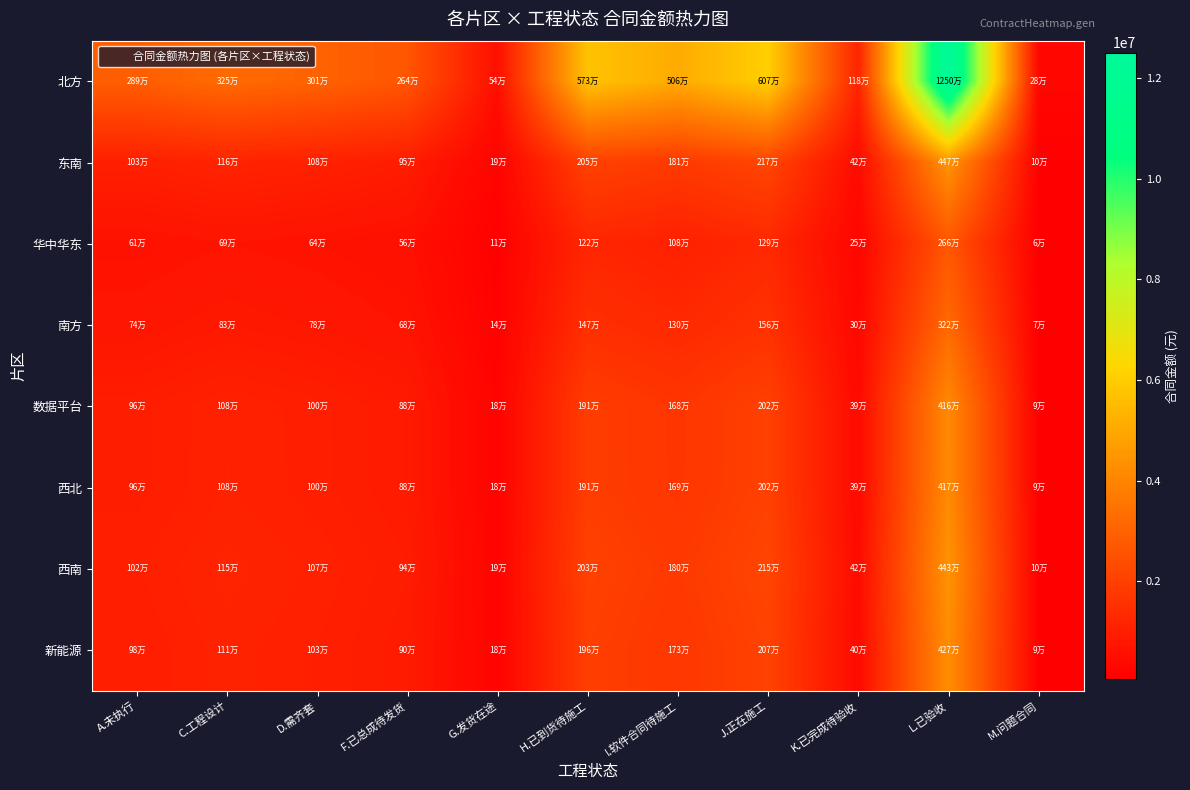

Count the number of categories in the chart.

11